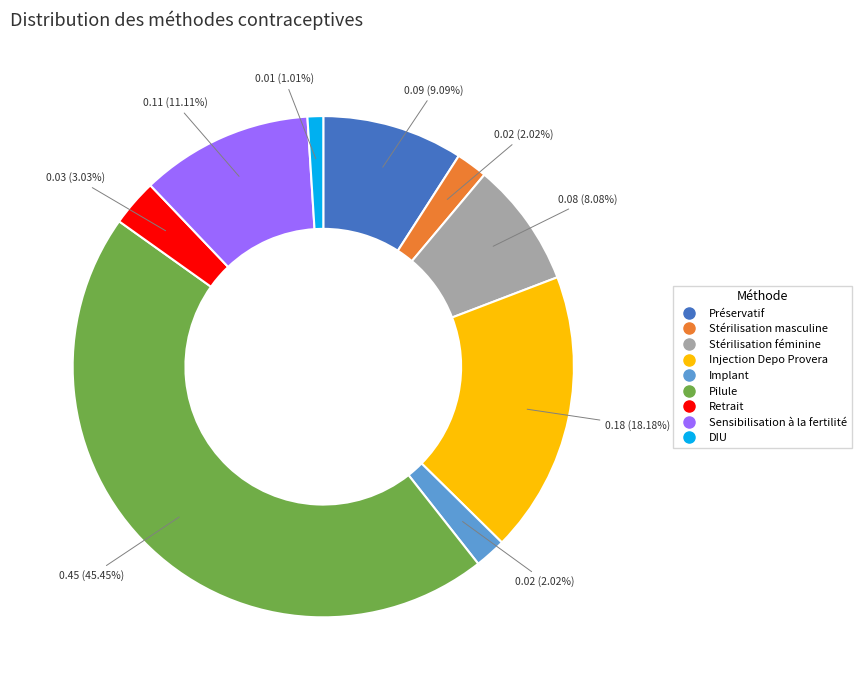

Which category has the smallest portion of the pie?

DIU